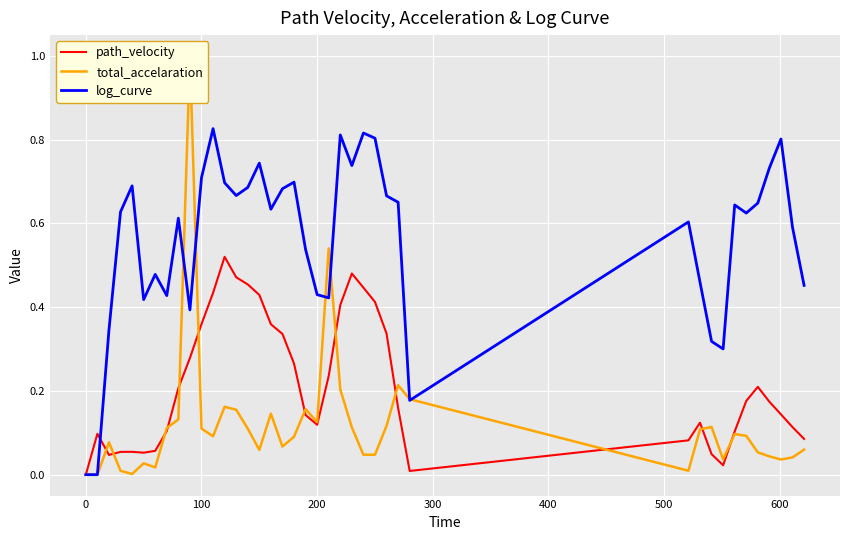

The value of log_curve at 200 is 0.3. True or false?

False